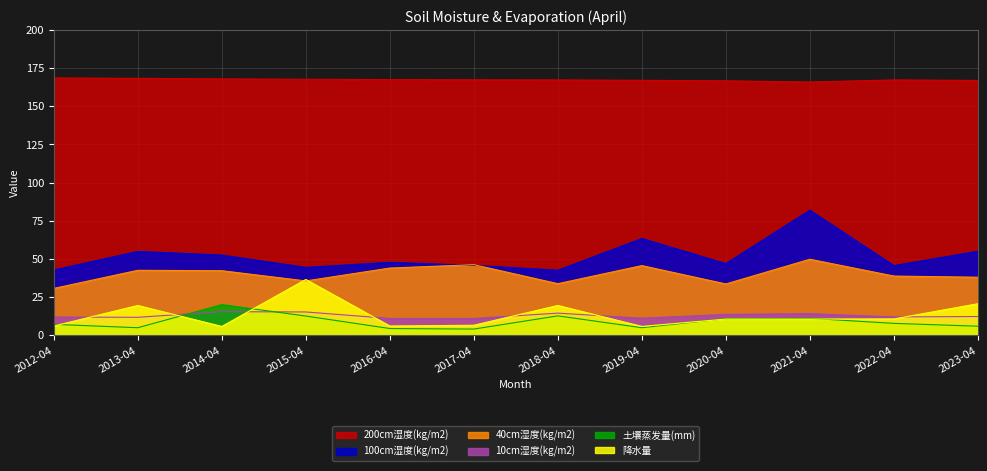

Rank the series by their maximum value, from lowest to highest.

10cm湿度(kg/m2), 土壤蒸发量(mm), 降水量, 40cm湿度(kg/m2), 100cm湿度(kg/m2), 200cm湿度(kg/m2)